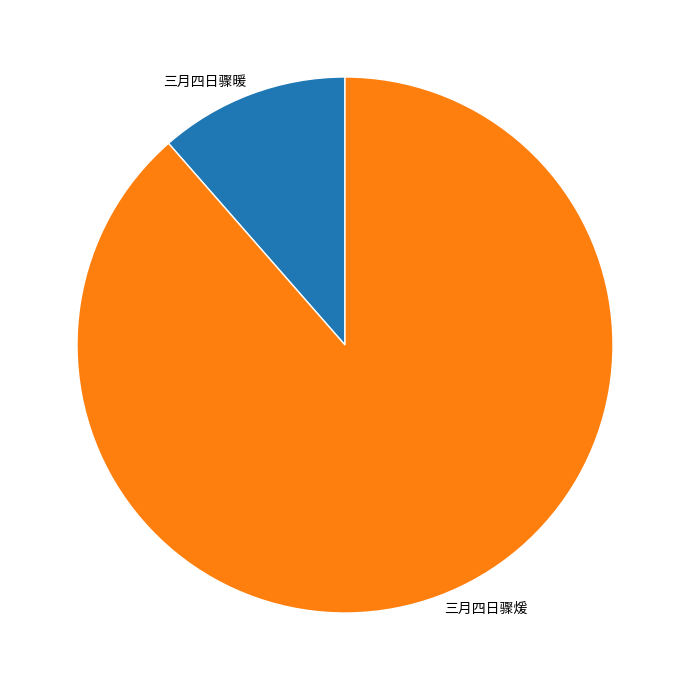

Approximately how many times larger is the value at 三月四日骤煖 compared to 三月四日骤暖?

7.7